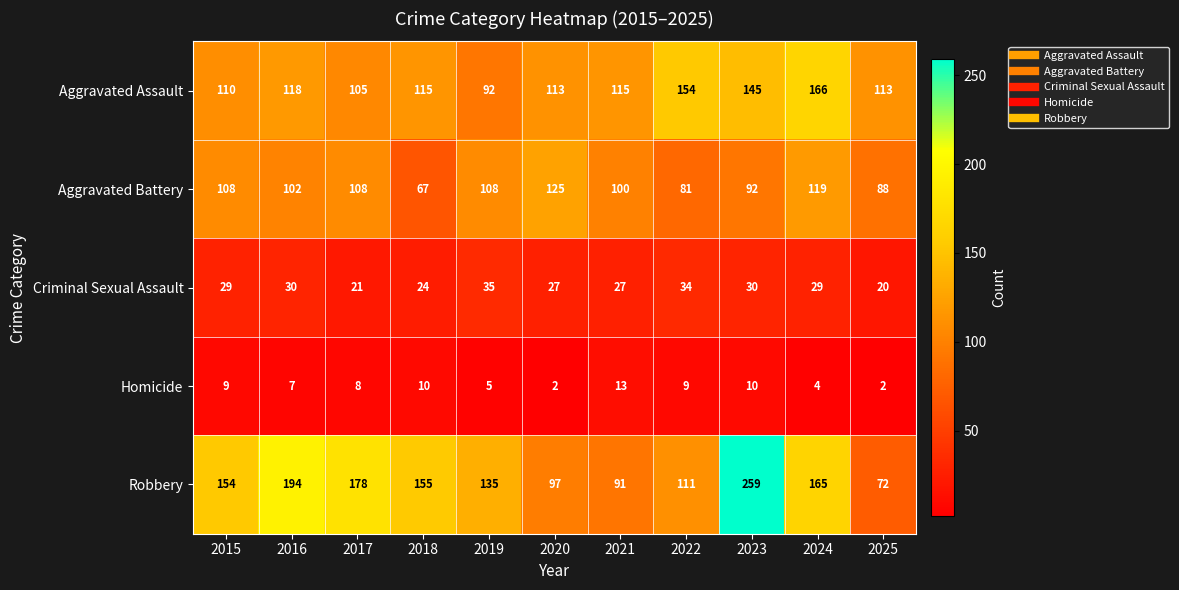

Which series has the widest spread of values?

Robbery